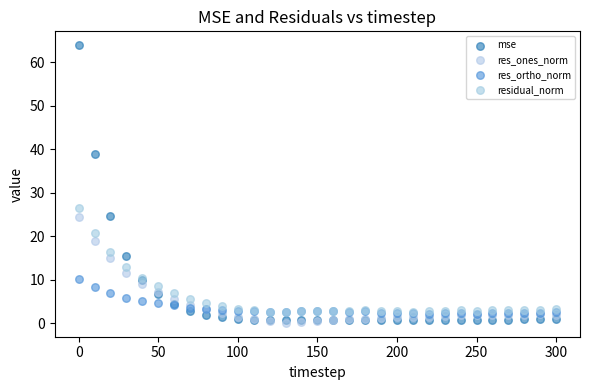

Across all series, what Y value is closest to 32?

26.5